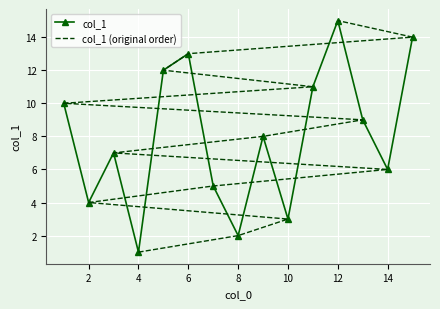

The col_1 series shows 6 at 2. True or false?

False